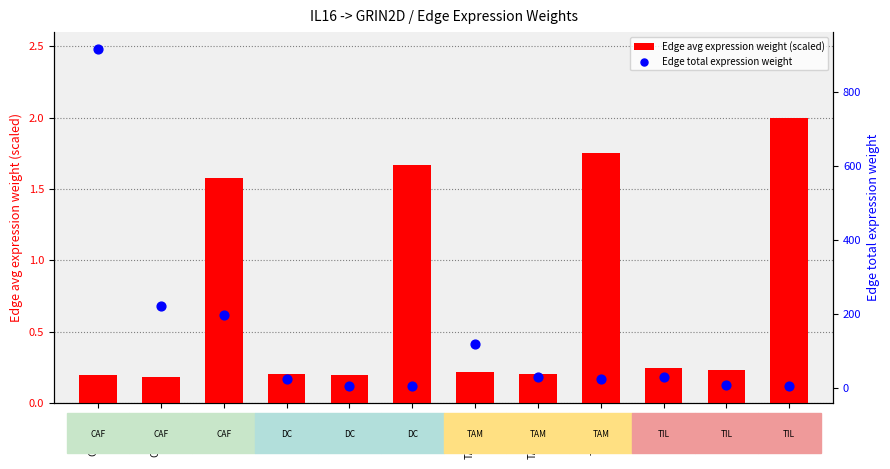

Is the value of Edge total expression weight at TIL->ETC greater than the value of Edge avg expression weight (scaled) at DC->TIL?

Yes